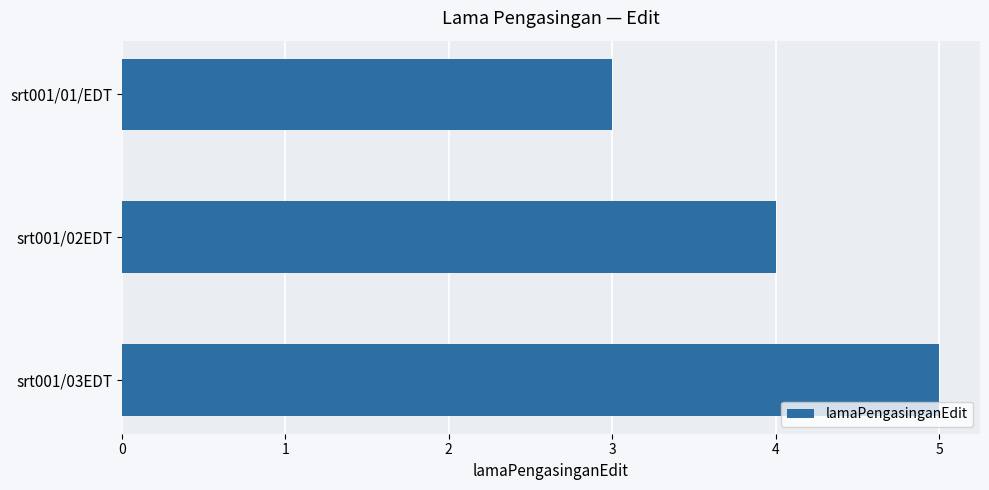

True or false: the data shows 4 at srt001/02EDT.

True